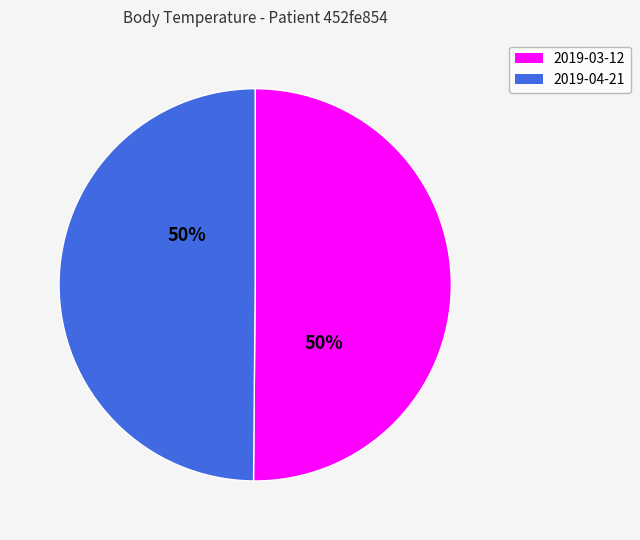

Is it true that 2019-03-12 is 60% of the pie?

False